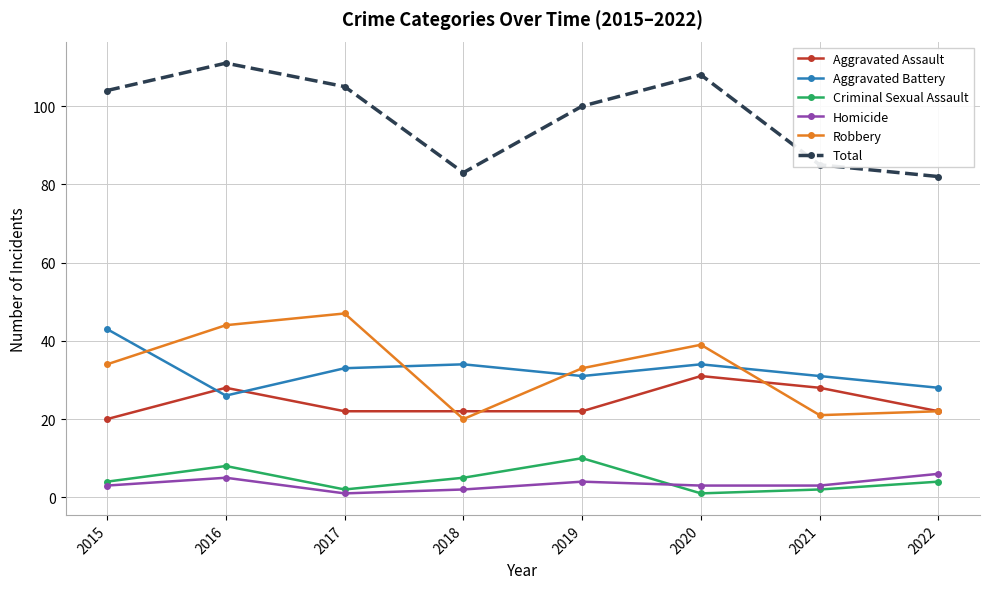

Which series has the largest range (max minus min)?

Total